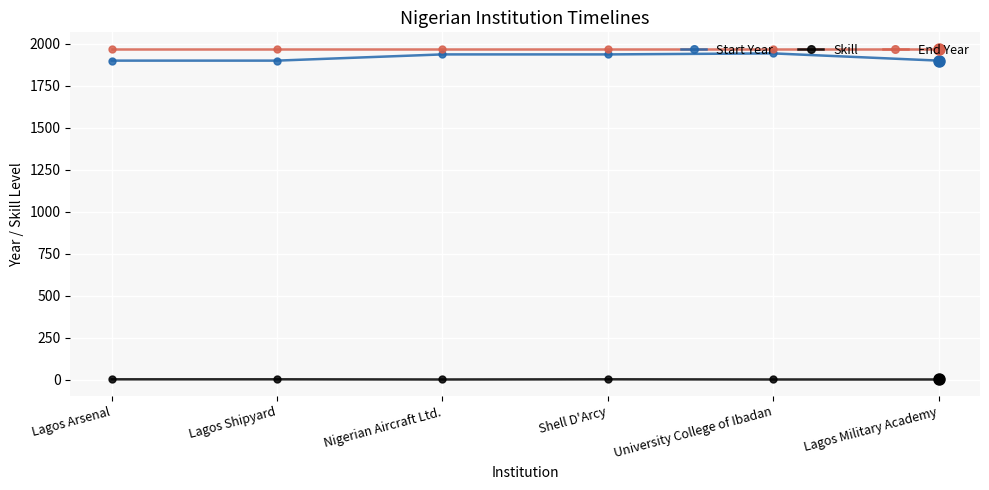

What is the difference between the maximum and minimum values in the Start Year series?

43